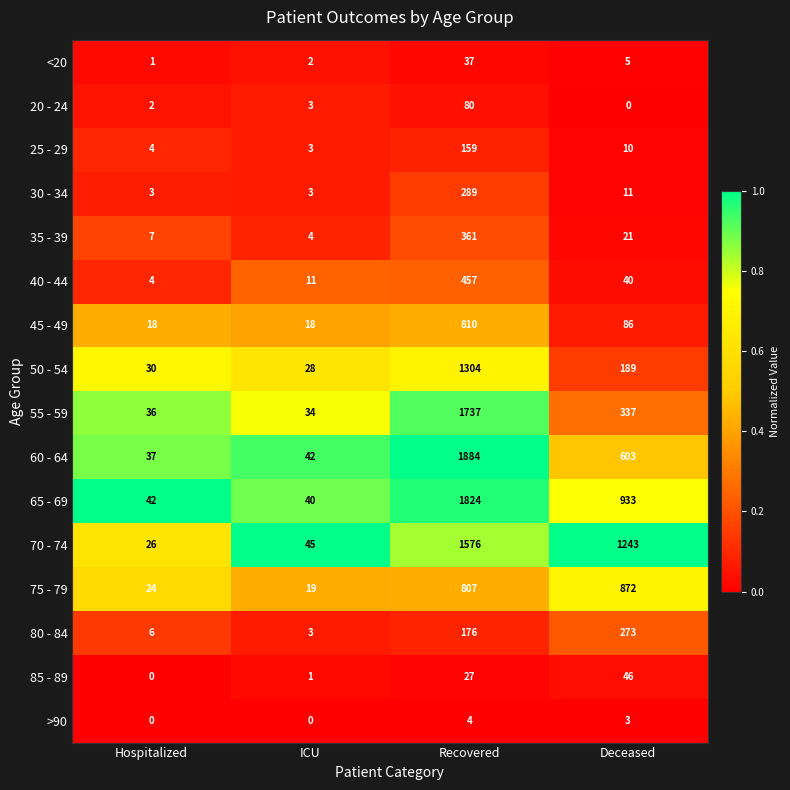

Which series has the widest spread of values?

60 - 64